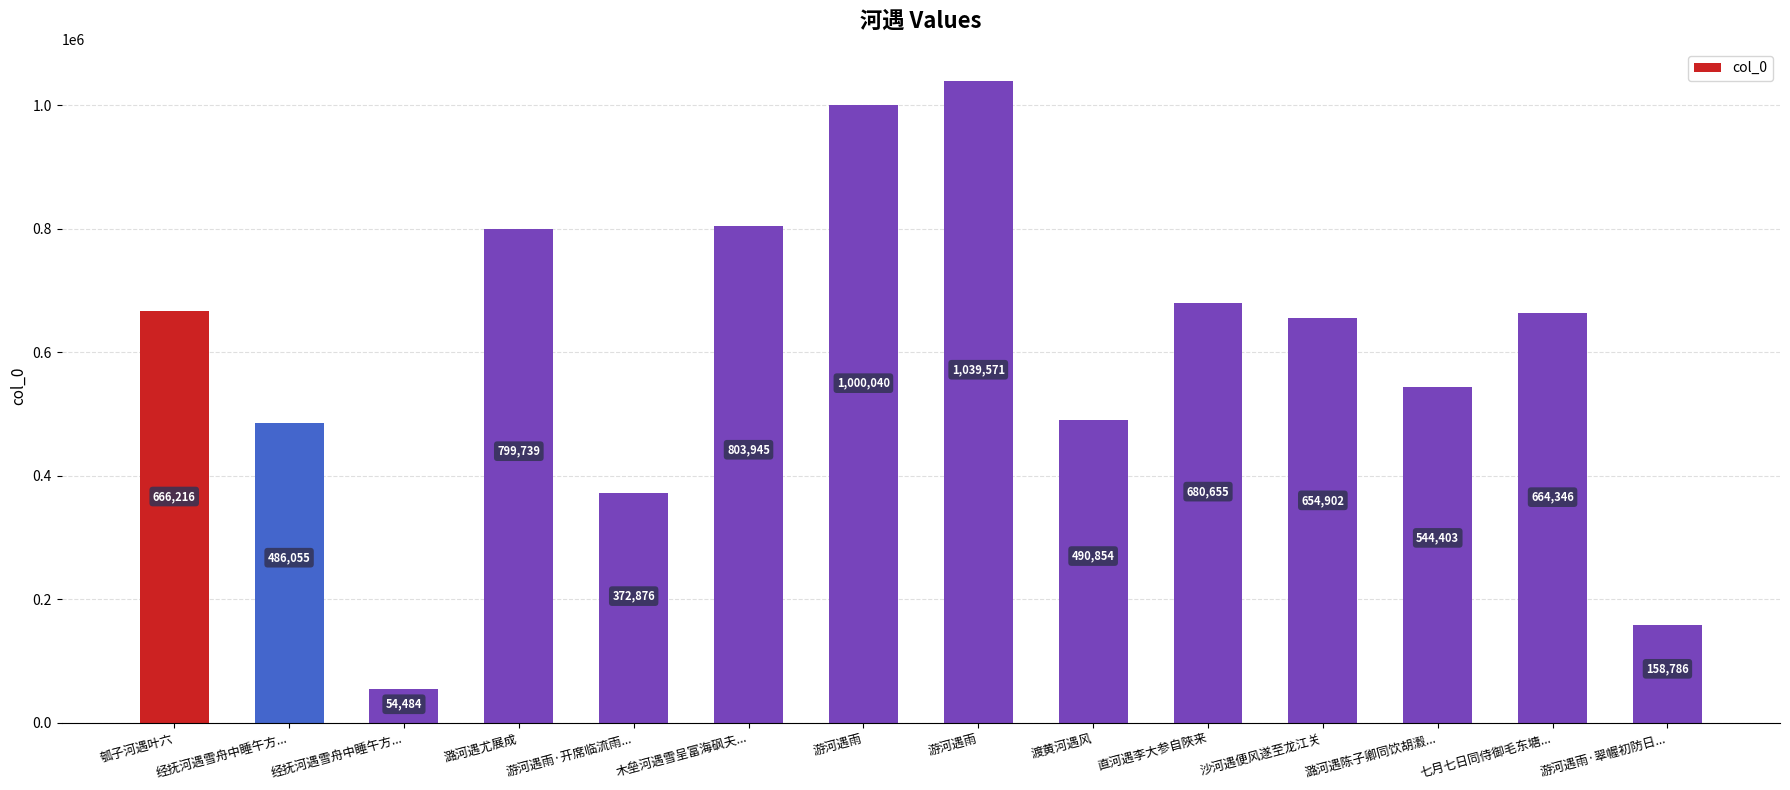

Reading right to left, list all the values displayed in this chart.

158786	664346	544403	654902	680655	490854	1039571	1000040	803945	372876	799739	54484	486055	666216